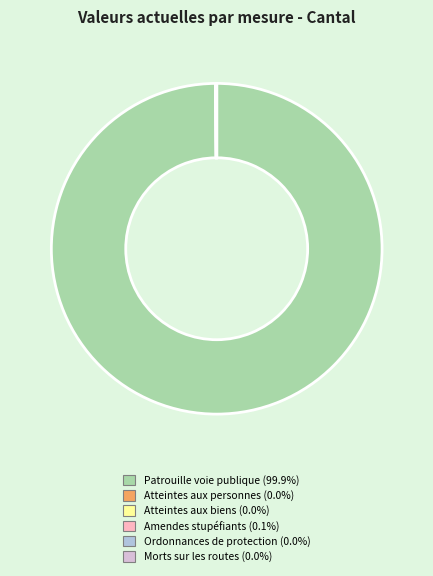

Is there any slice that represents more than half of the pie?

Yes